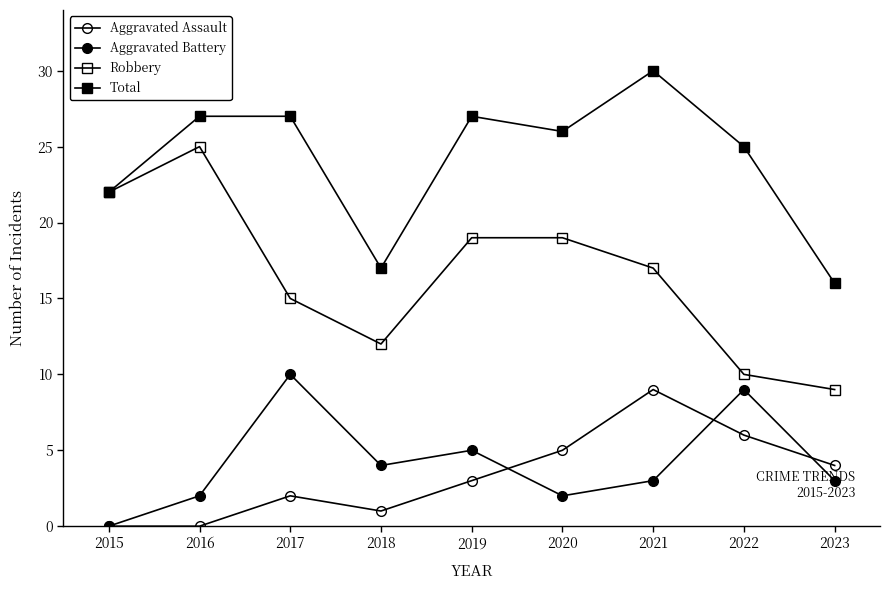

Where is the first local minimum for Total?

2018